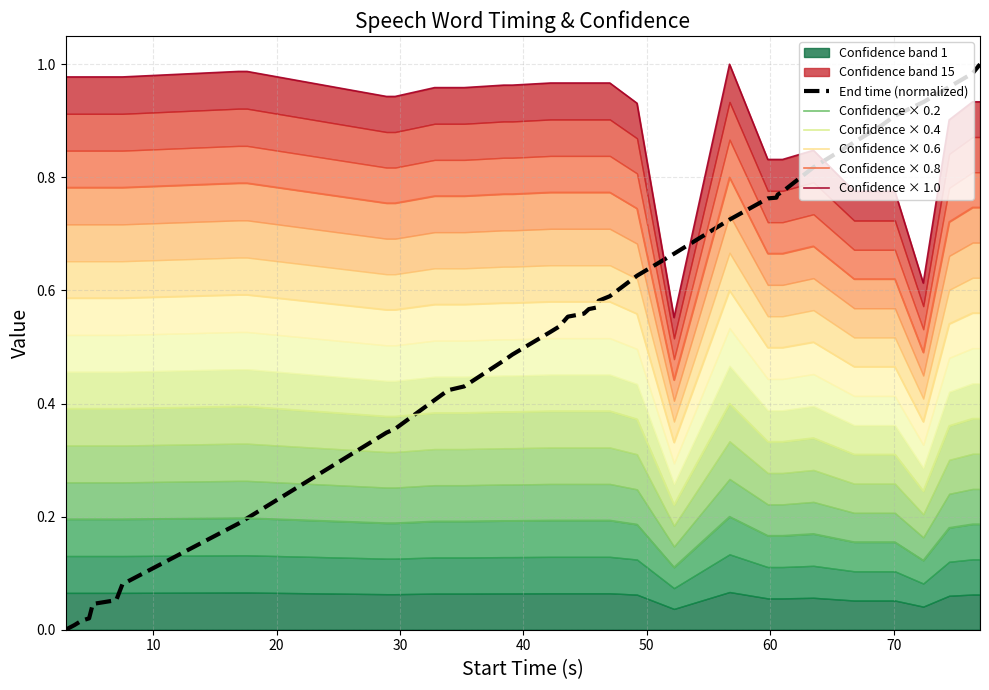

What is the greatest value displayed?

1.0